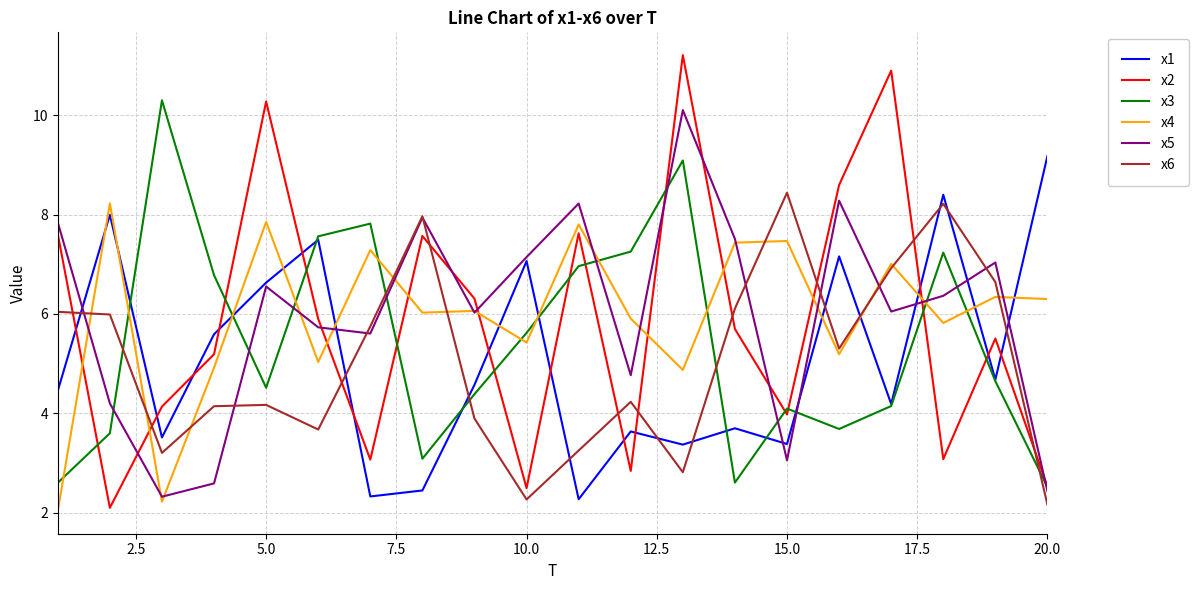

What is the maximum value for x5?

10.1